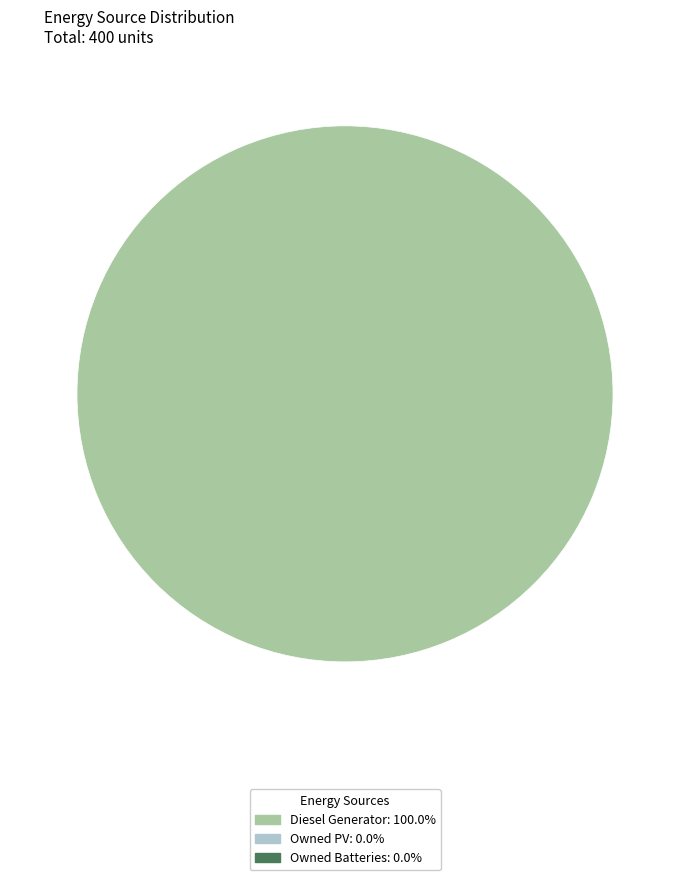

Is there a majority slice in this chart?

Yes